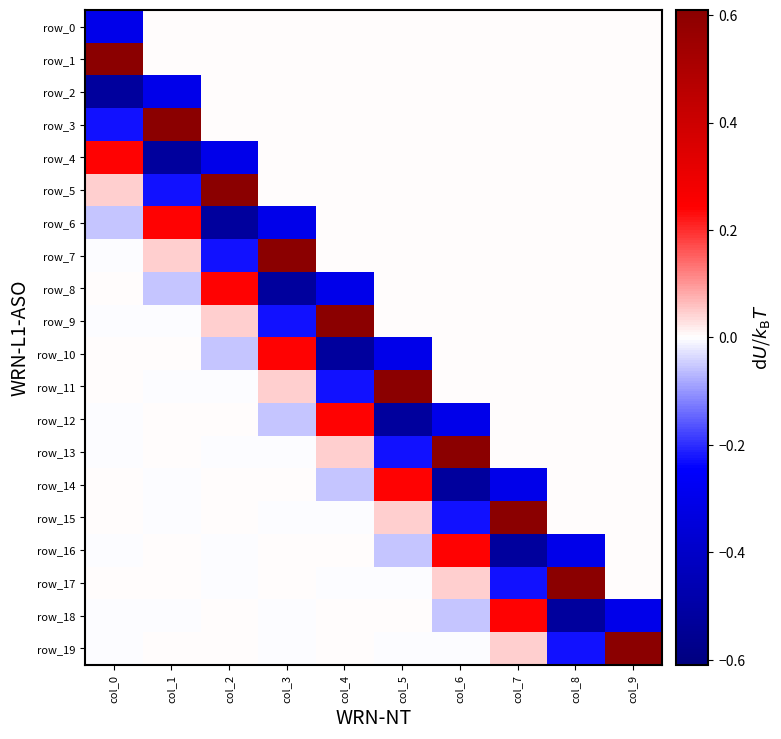

What is the difference between the maximum and second lowest values in the row_7 series?

0.6